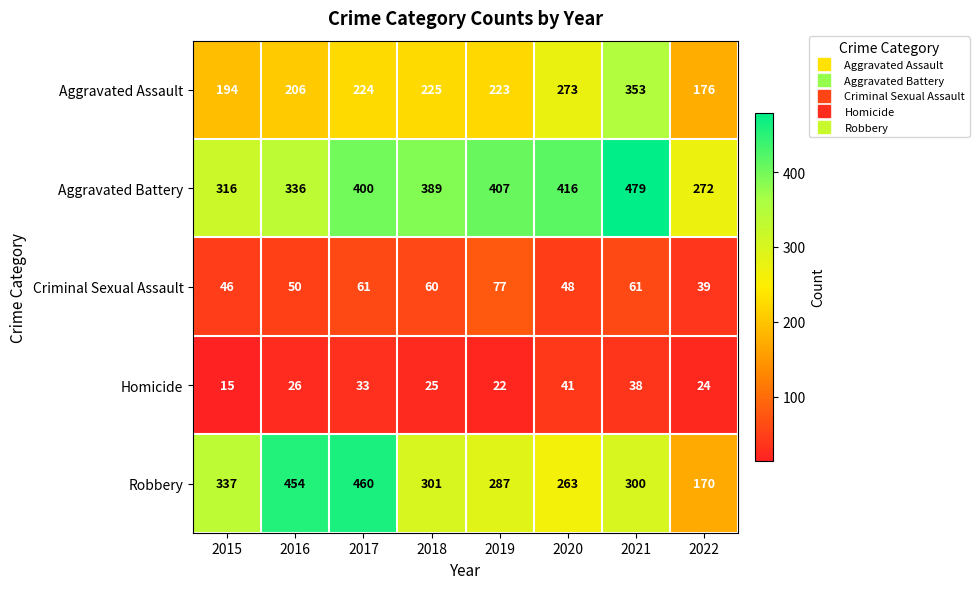

Which category has the highest value in the Aggravated Battery series?

2021